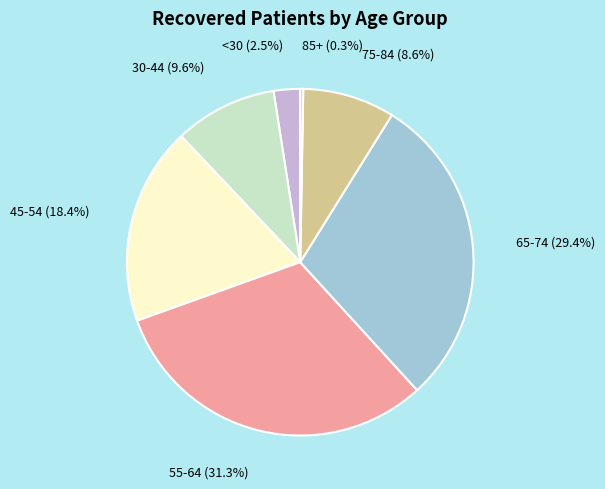

Which slice is the largest?

55-64